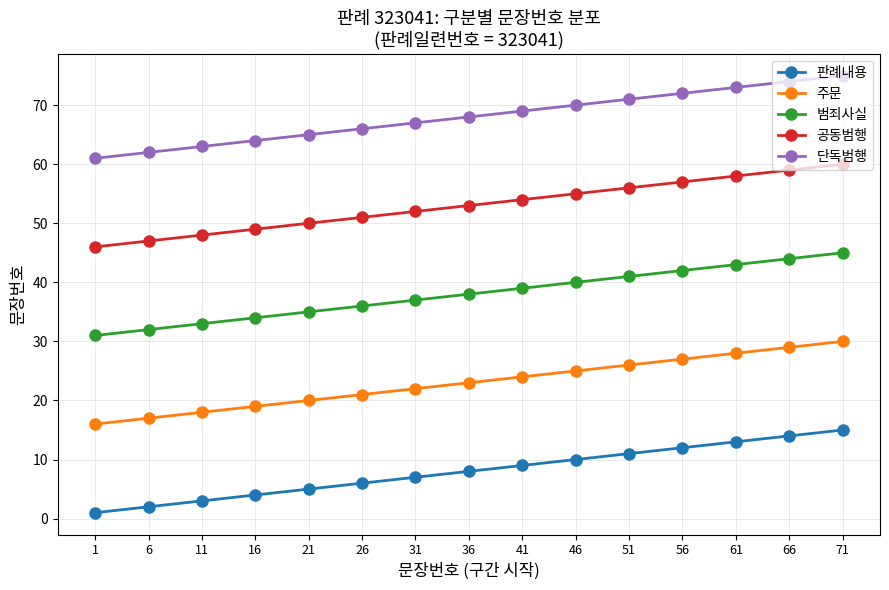

Which series has the largest total across all categories?

단독범행